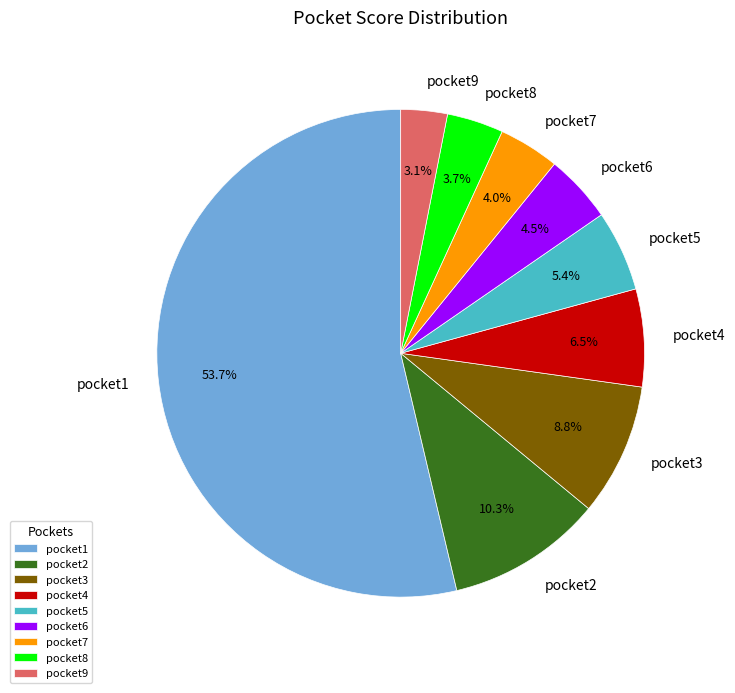

The pocket3 slice represents 9% of the pie. True or false?

True